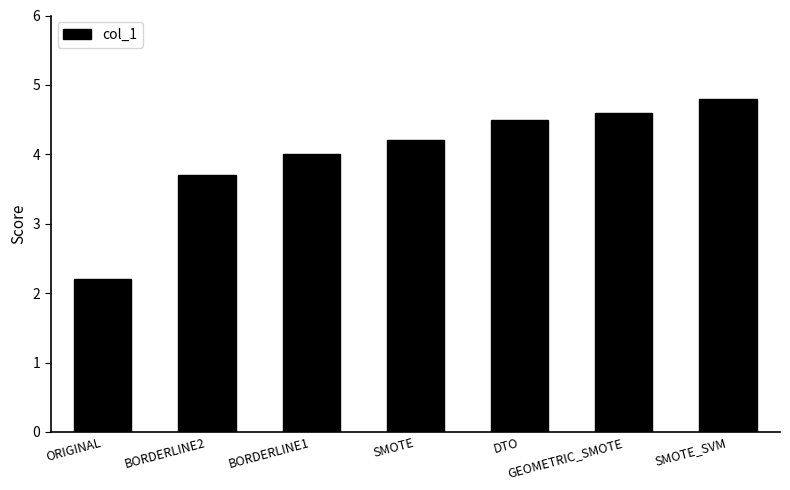

What is the sum of the values at DTO and ORIGINAL?

6.7